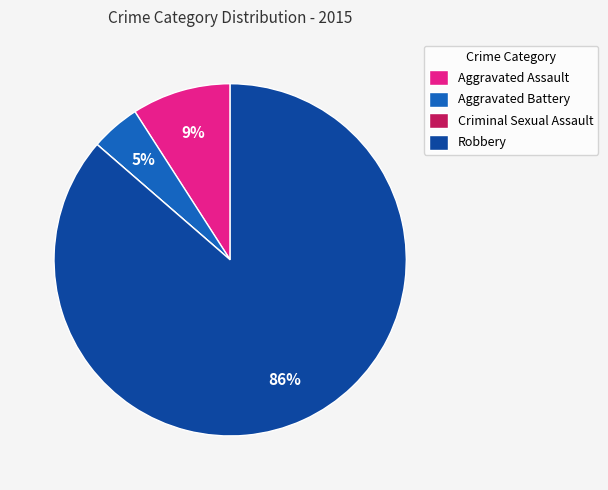

The Aggravated Assault slice represents 9% of the pie. True or false?

True